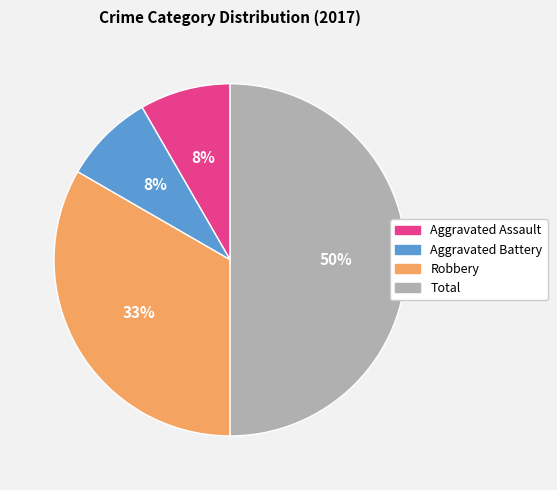

To the nearest percent, what is the average slice percentage?

25%